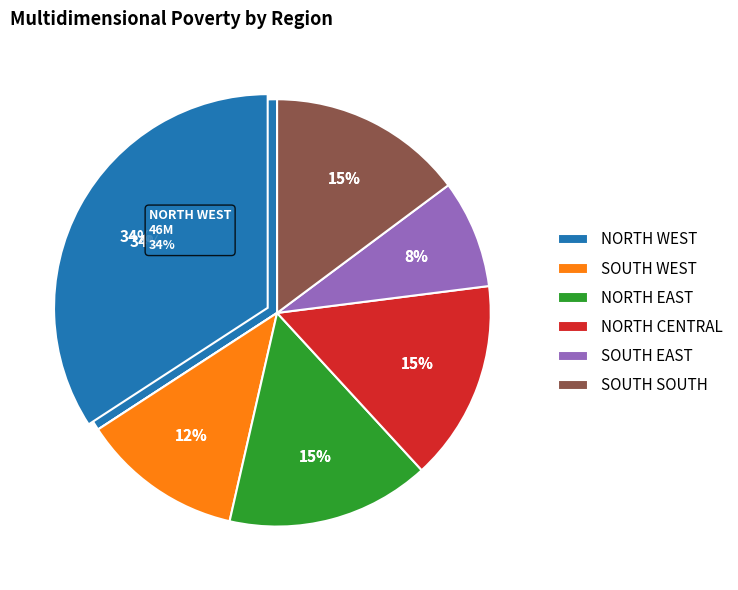

Is there a majority slice in this chart?

No